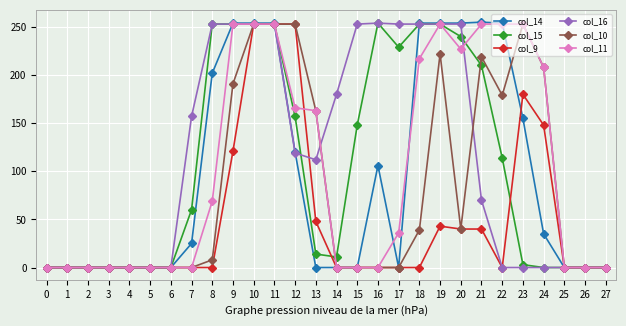

Which series has the widest spread of values?

col_14